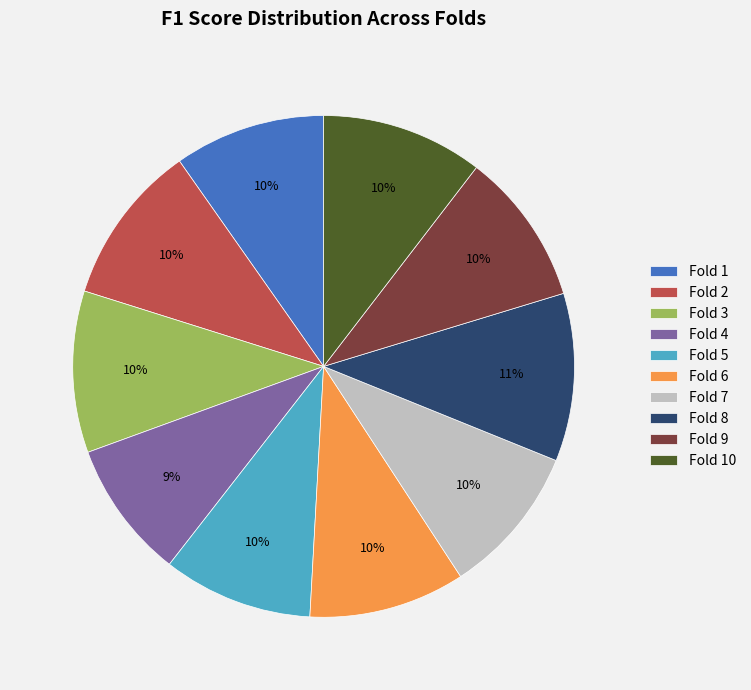

To the nearest percent, what percentage of the pie is Fold 1?

10%